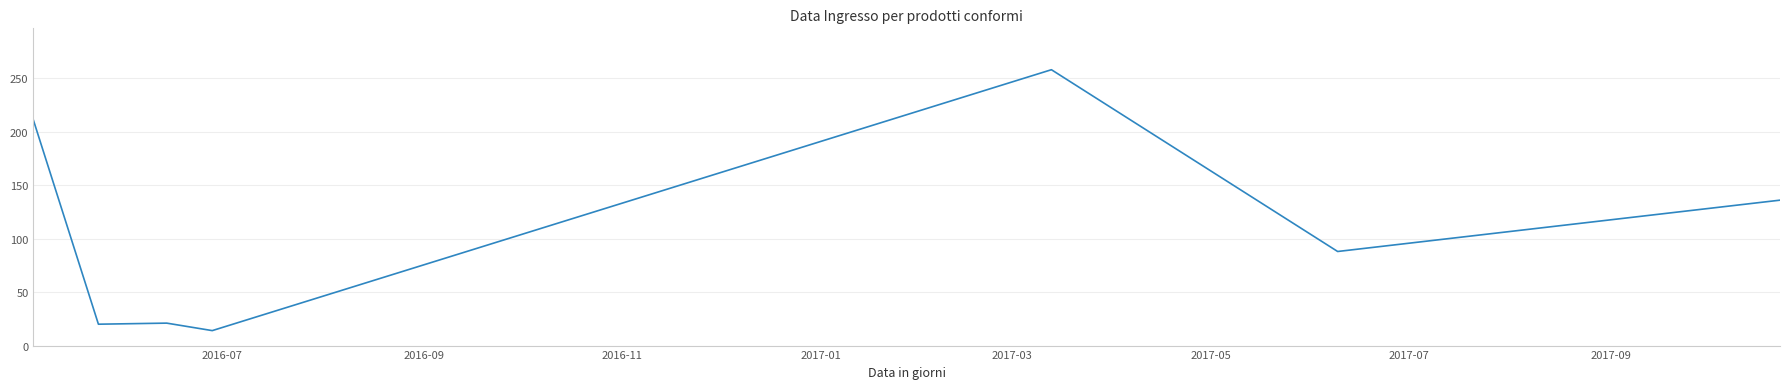

What is the greatest value displayed?

258